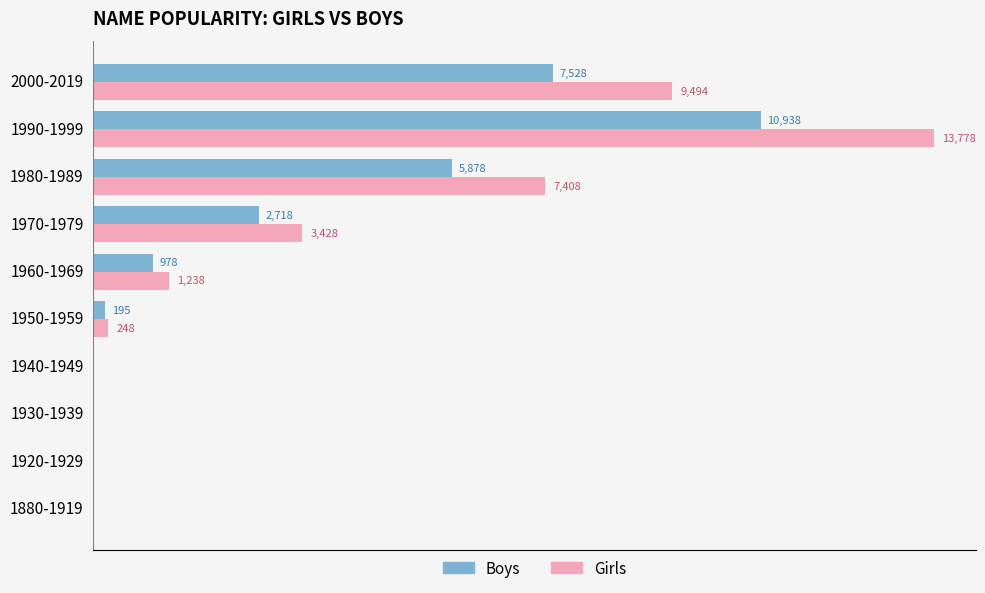

At which label does Girls reach its peak?

1990-1999